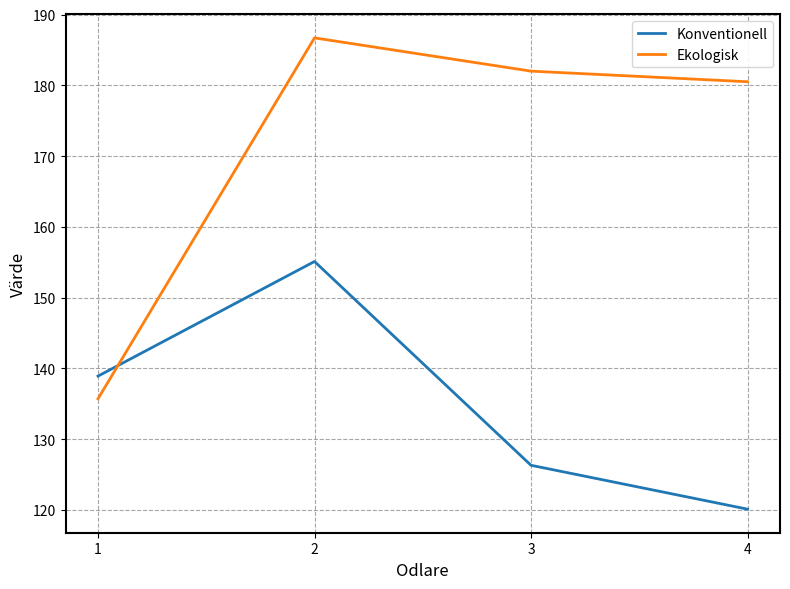

At which category does Ekologisk reach its first local peak?

2